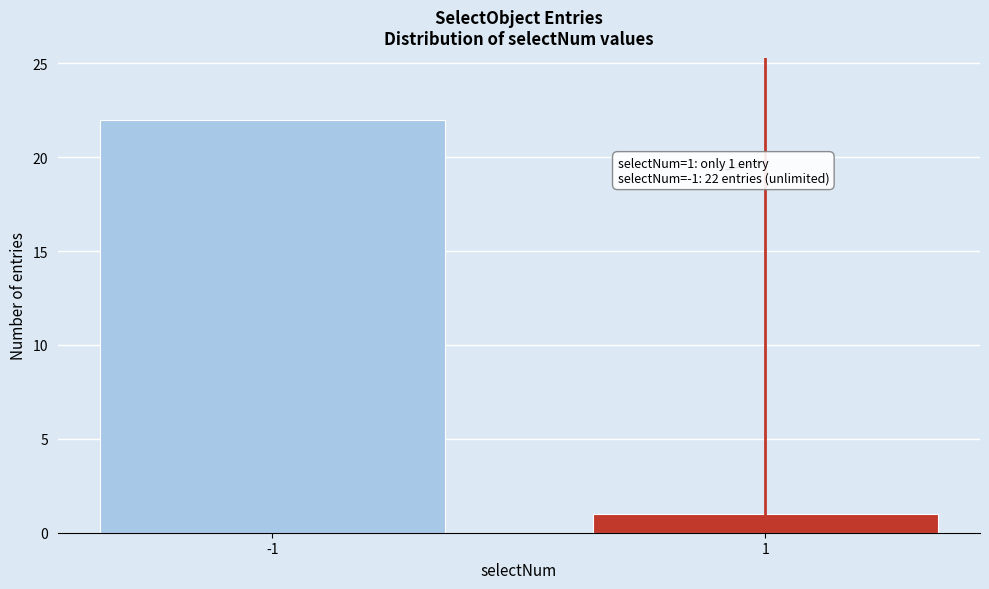

Reading left to right, extract all data points from this chart.

22	1